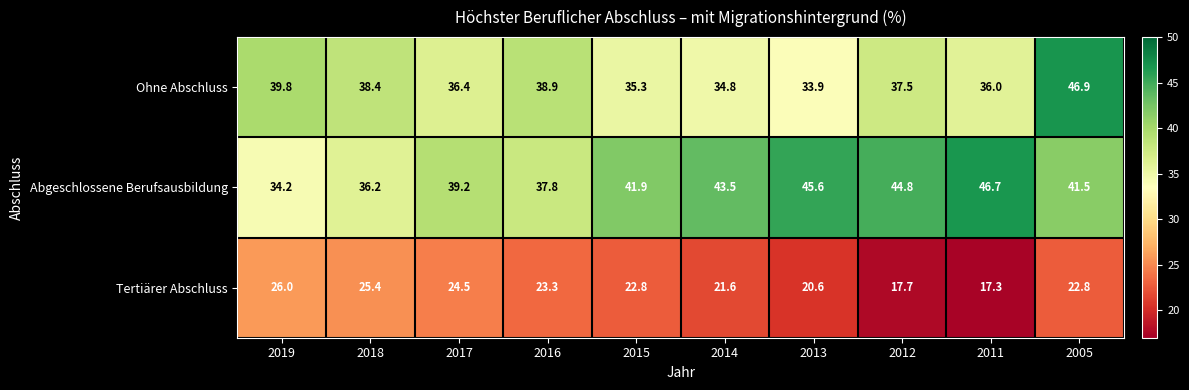

What is the total value across all series at 2011?

100.0